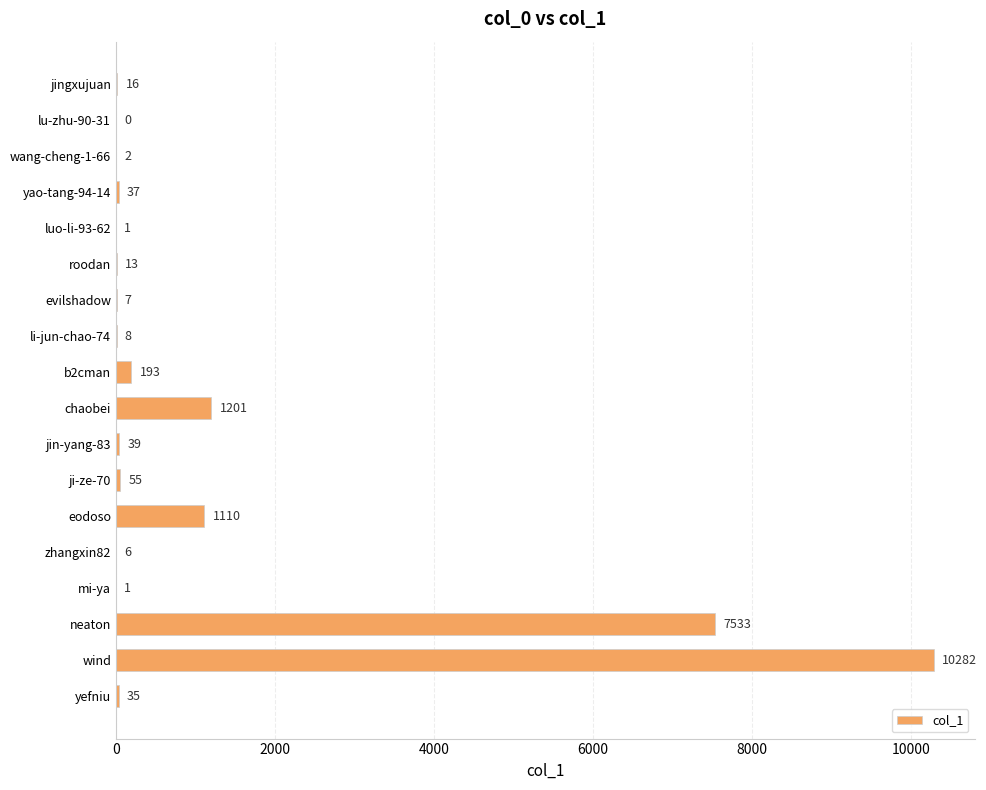

The value at b2cman is 193. True or false?

True